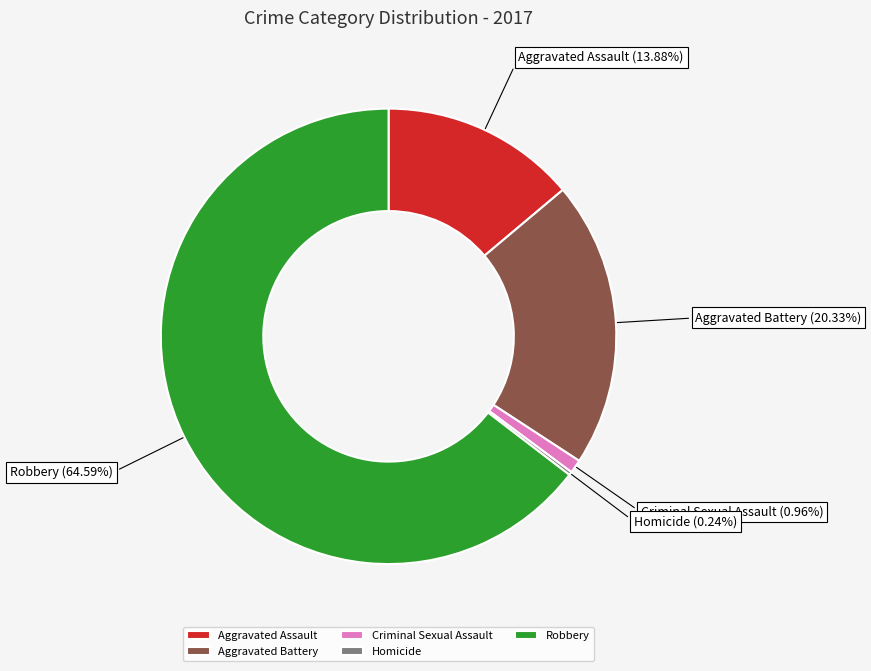

Do Robbery and Aggravated Battery together represent more than half of the pie?

Yes